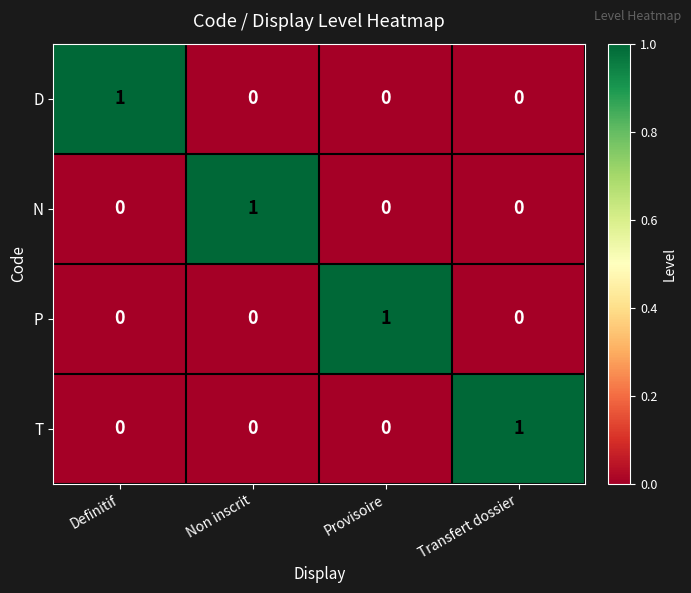

Count the D values in the range 0 to 1.

4